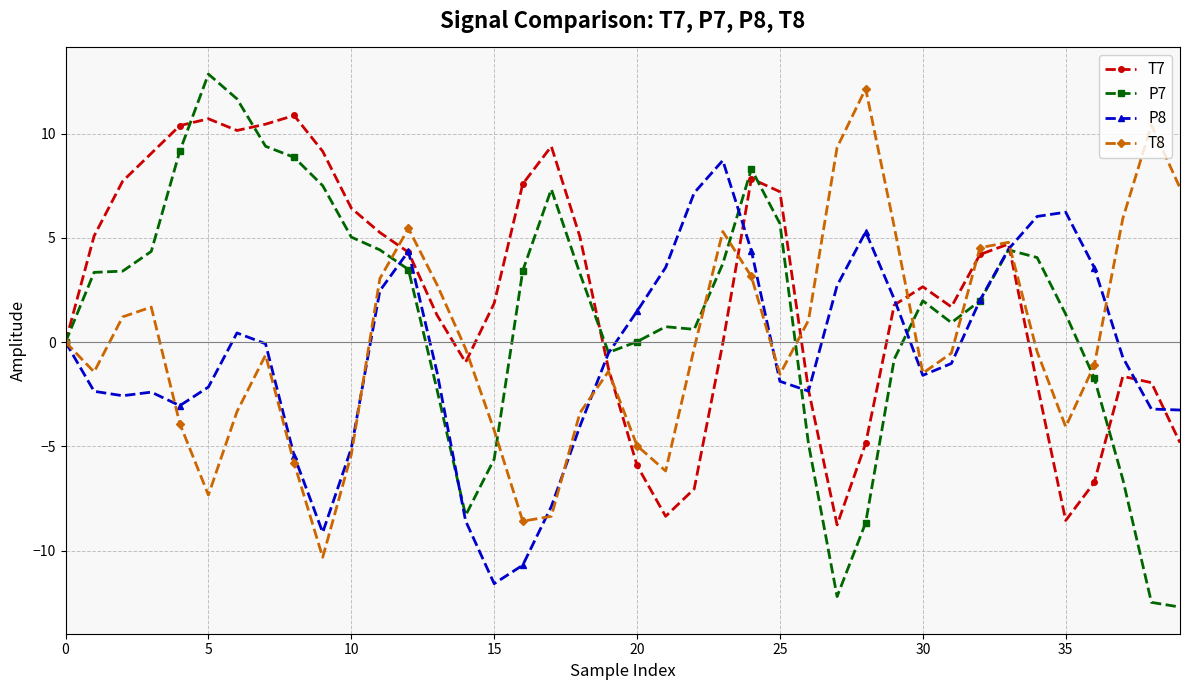

Which series has the widest spread of values?

P7